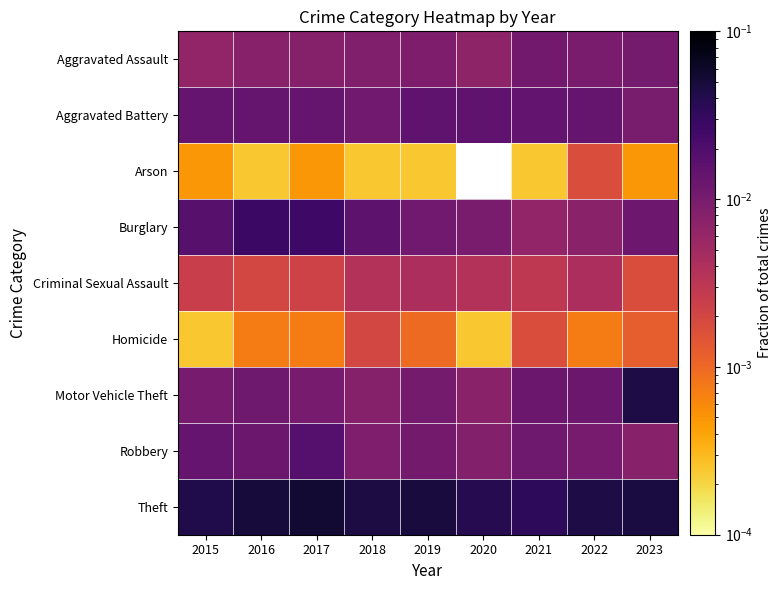

Is the value of Aggravated Battery at 2020 greater than the value of Motor Vehicle Theft at 2015?

Yes